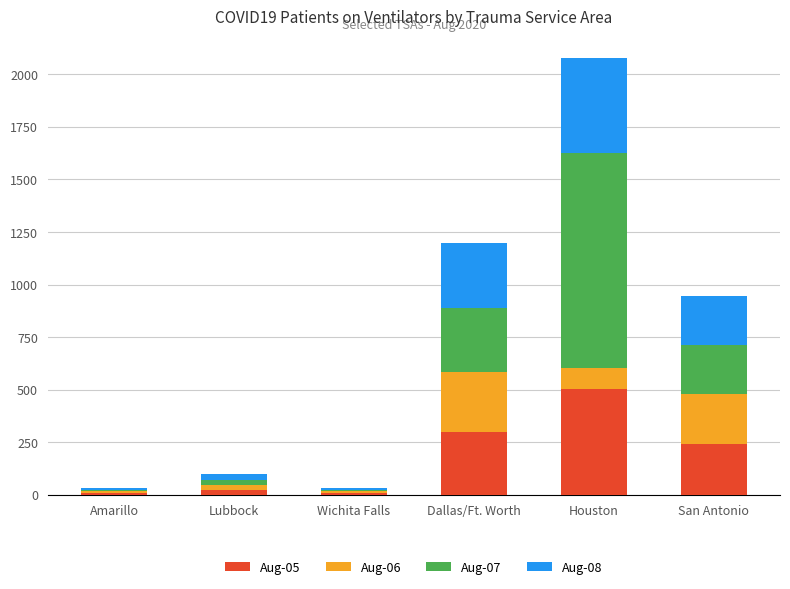

What is the total value across all series at Houston?

2077